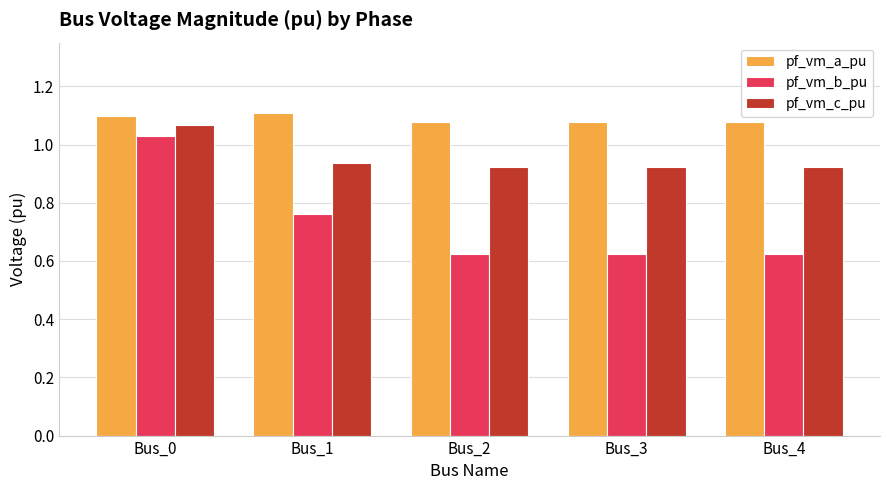

What are all the series names shown in the legend?

pf_vm_a_pu, pf_vm_b_pu, pf_vm_c_pu